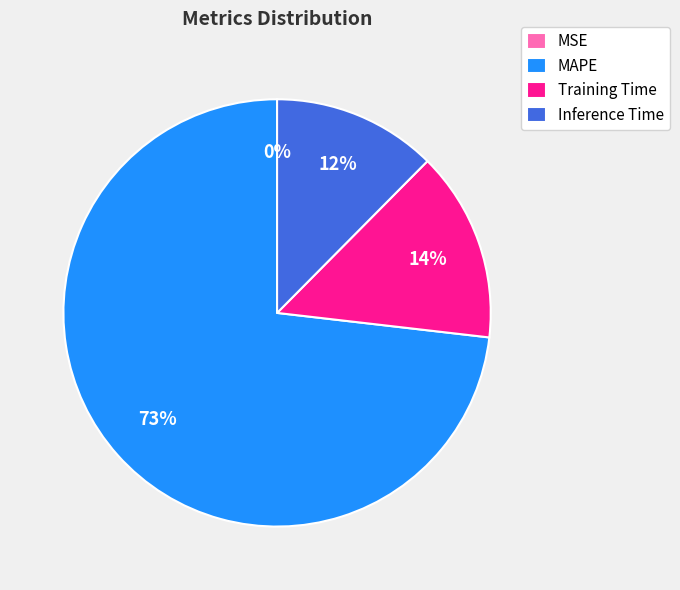

Which slice is the largest?

MAPE